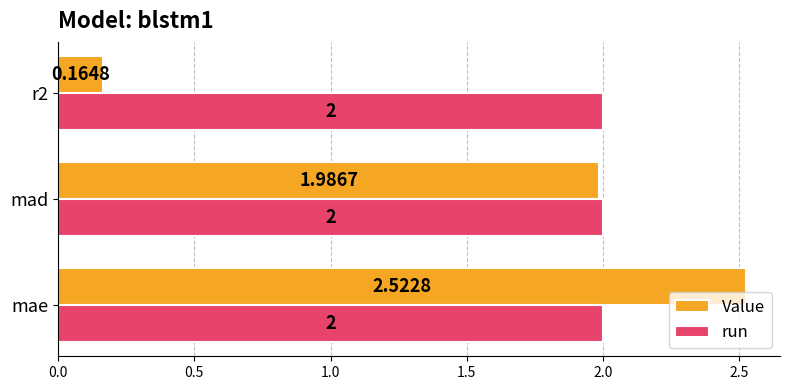

Count the number of data series in this chart.

2